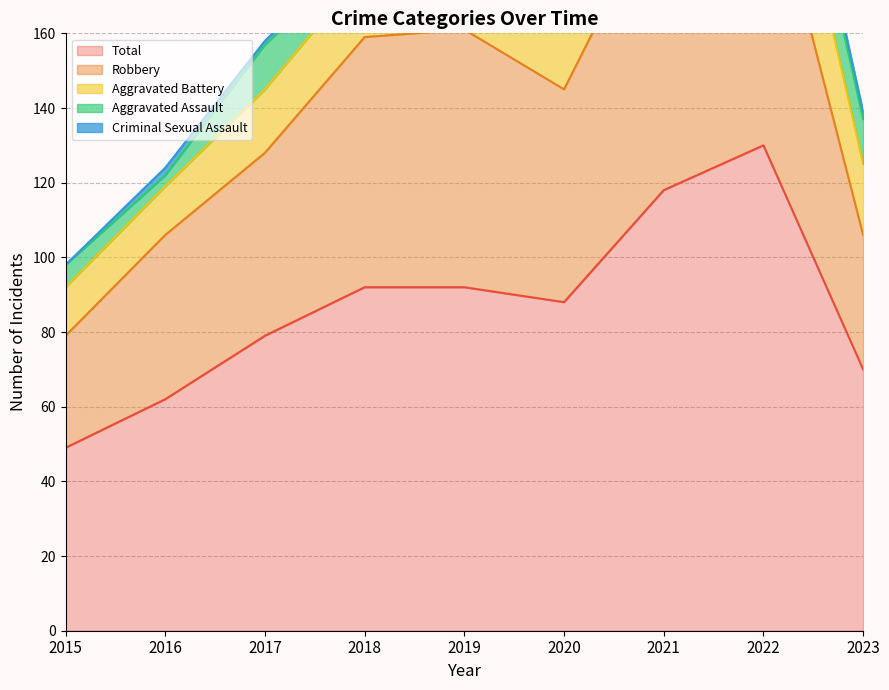

The Aggravated Assault series shows 8 at 2019. True or false?

True